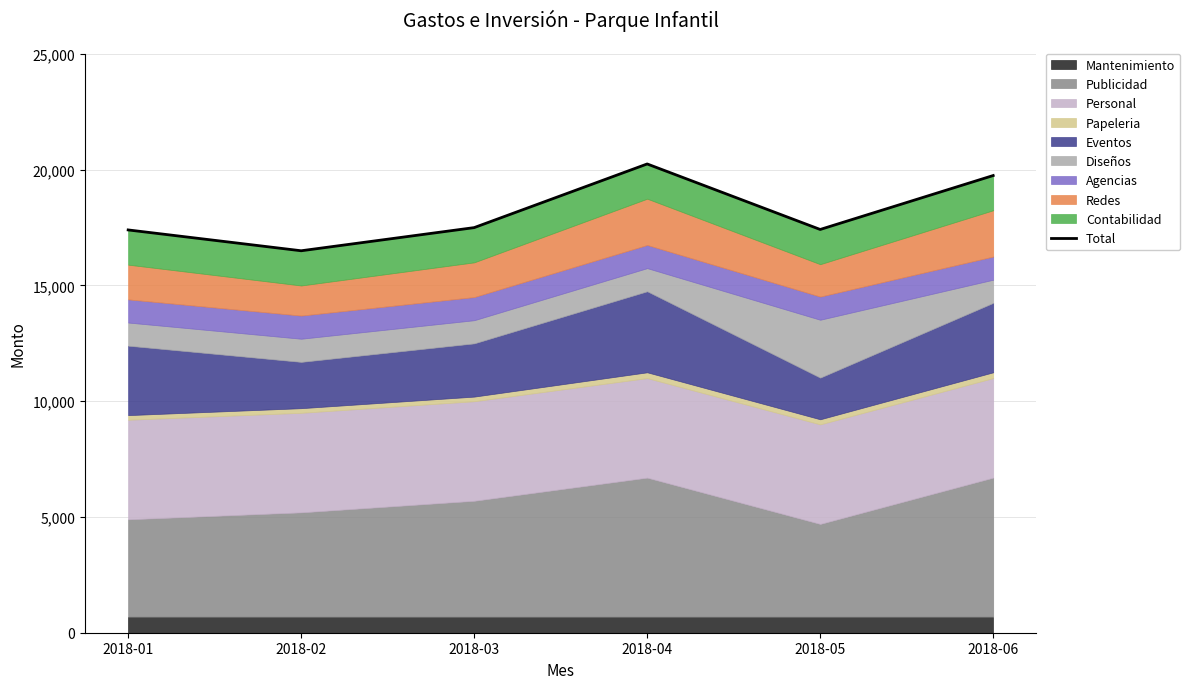

How many points are lower than both their immediate neighbors (excluding endpoints)?

2